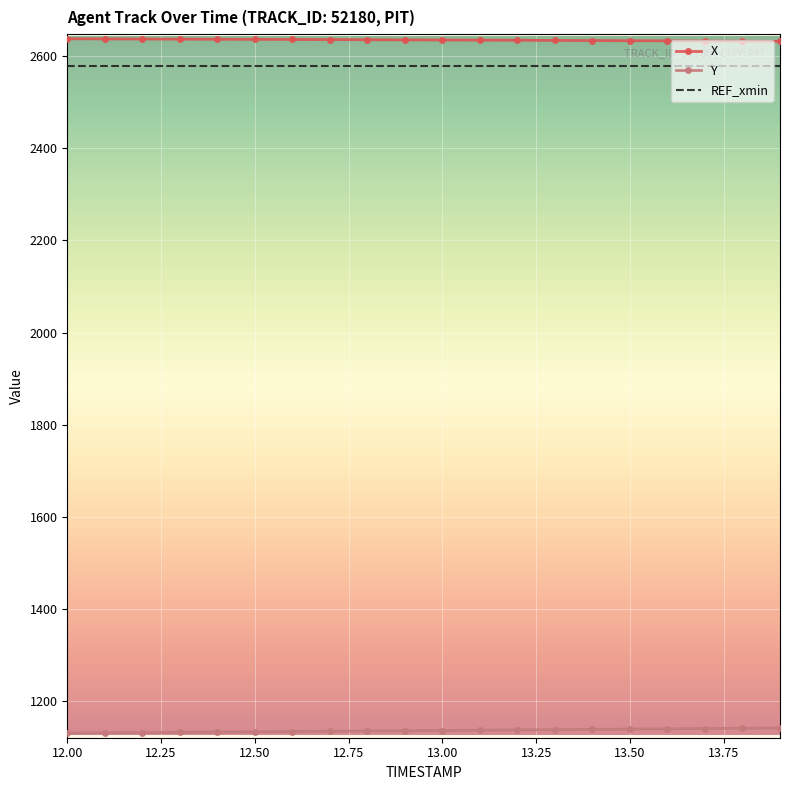

What is the smallest value displayed?

1130.6